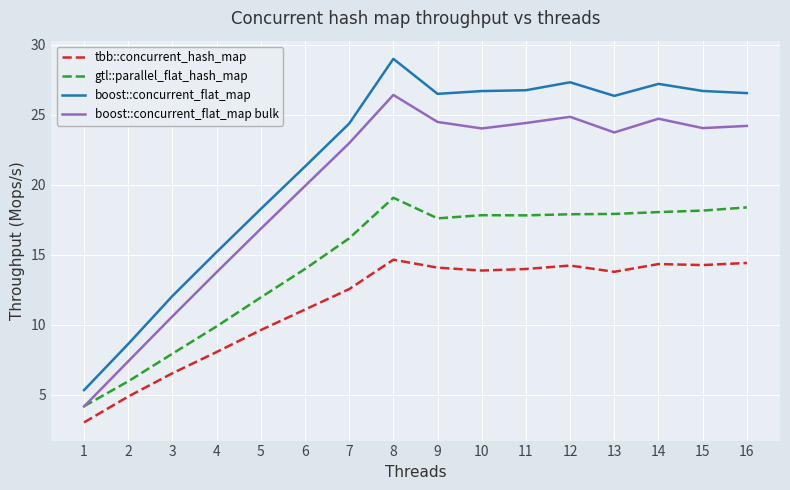

Which series has the largest total across all categories?

boost::concurrent_flat_map